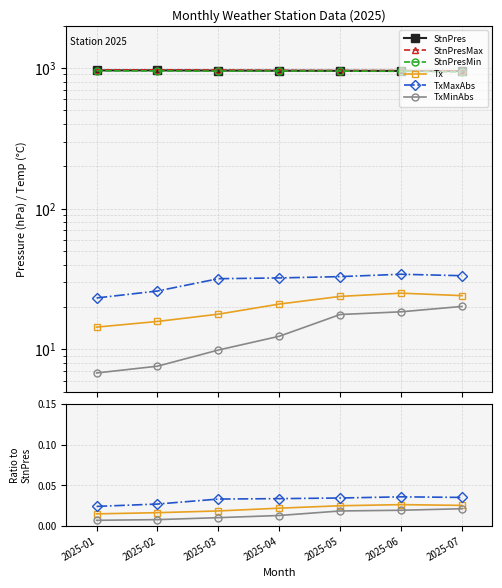

What are all the series names shown in the legend?

StnPres, StnPresMax, StnPresMin, Tx, TxMaxAbs, TxMinAbs